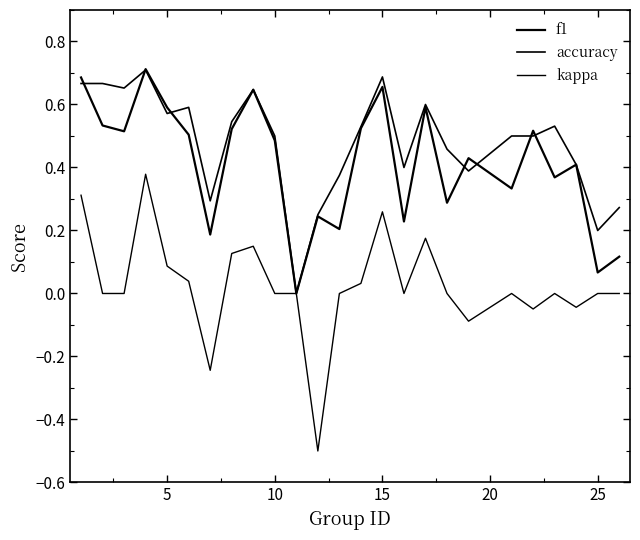

Rank the series by their maximum value, from highest to lowest.

f1, accuracy, kappa